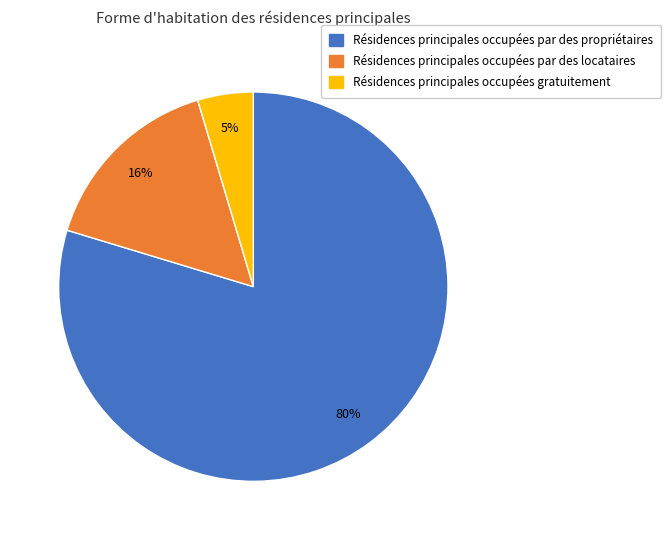

To the nearest percent, what portion does Résidences principales occupées par des locataires represent?

16%